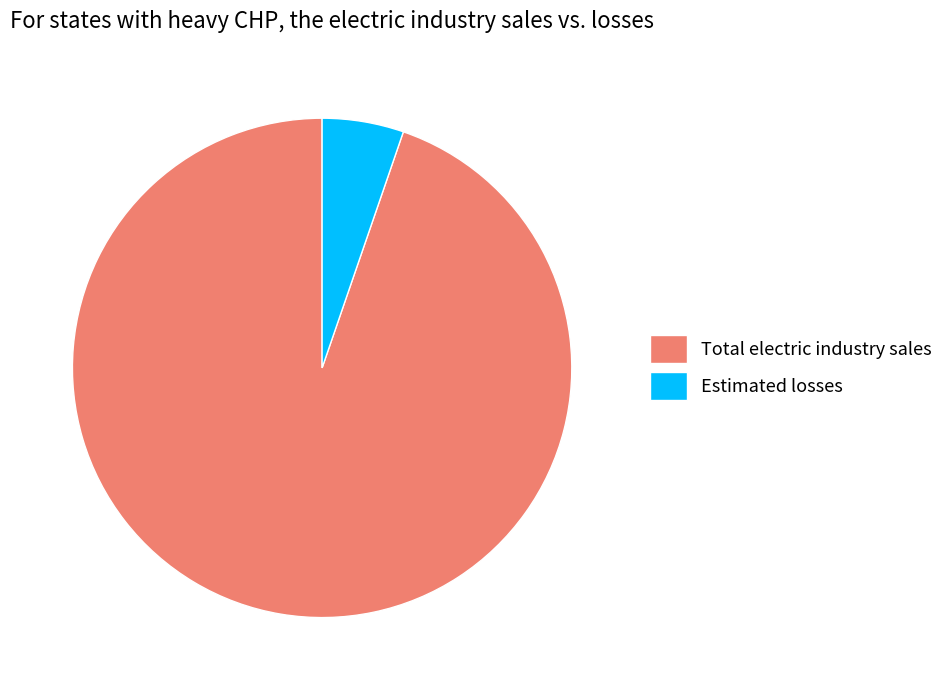

Is there a majority slice in this chart?

Yes